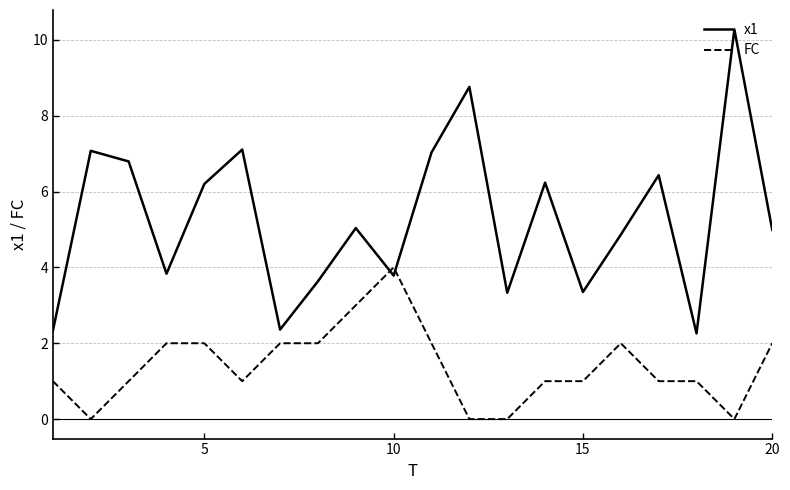

List the series in order of their overall mean, lowest first.

FC, x1